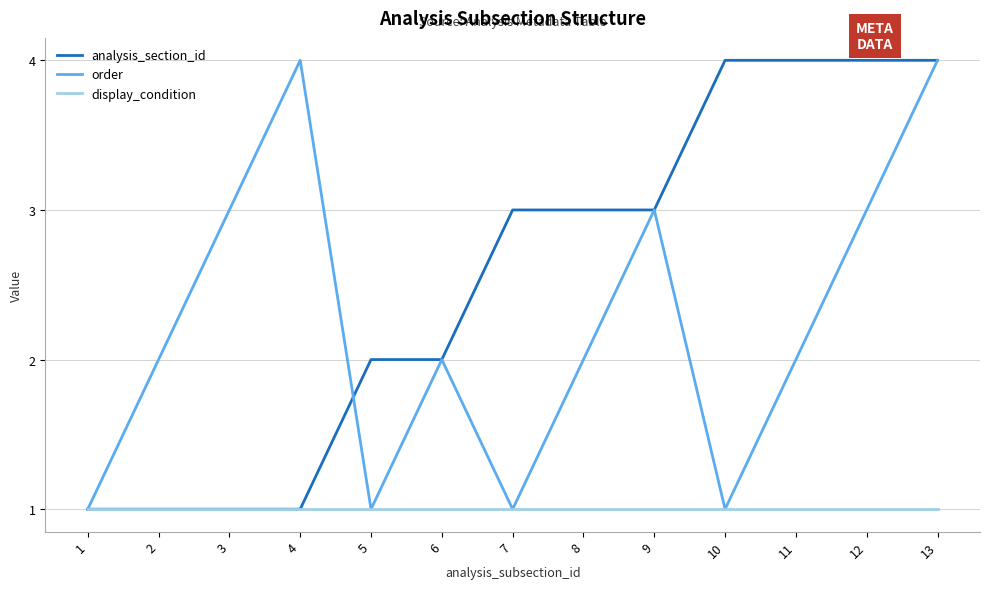

Read the analysis_section_id value at 8.

3